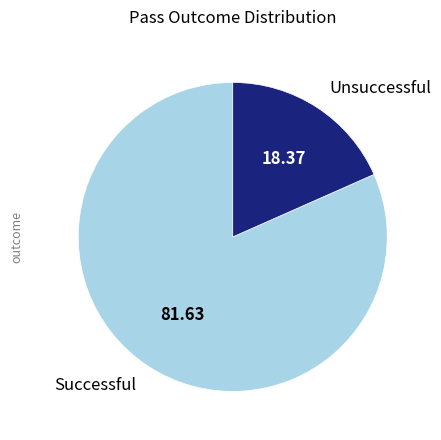

Rank the categories by value from highest to lowest.

Successful, Unsuccessful